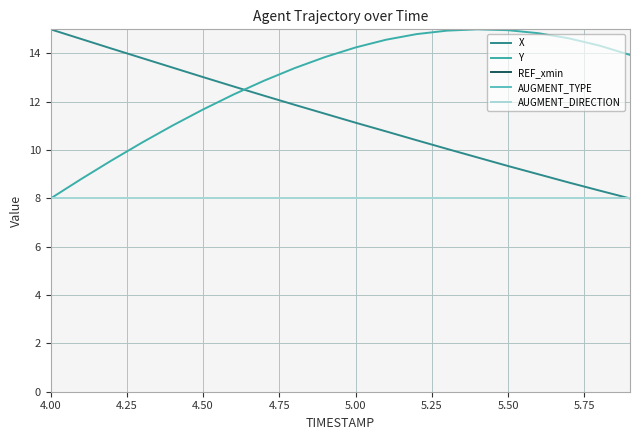

What is the label of the 20th point from the right?

4.00